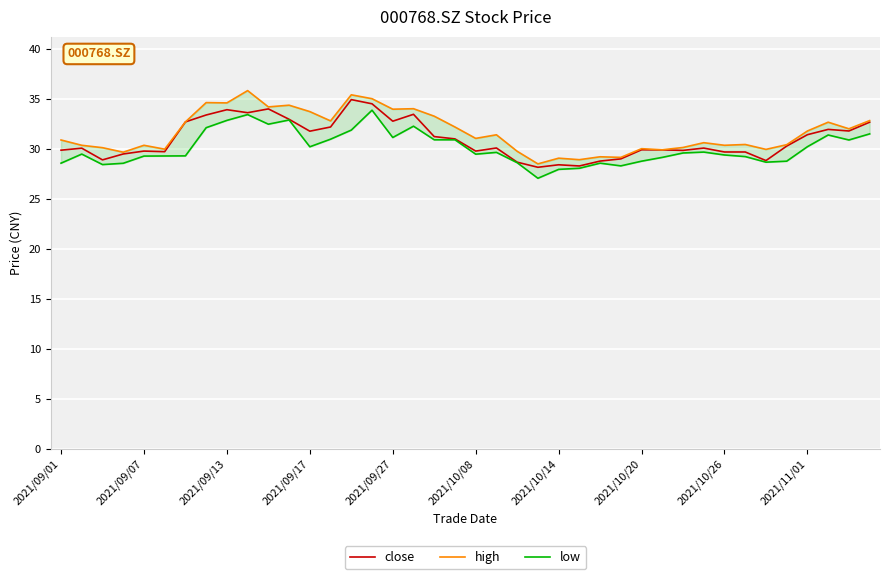

True or false: low and close cross at least once.

False